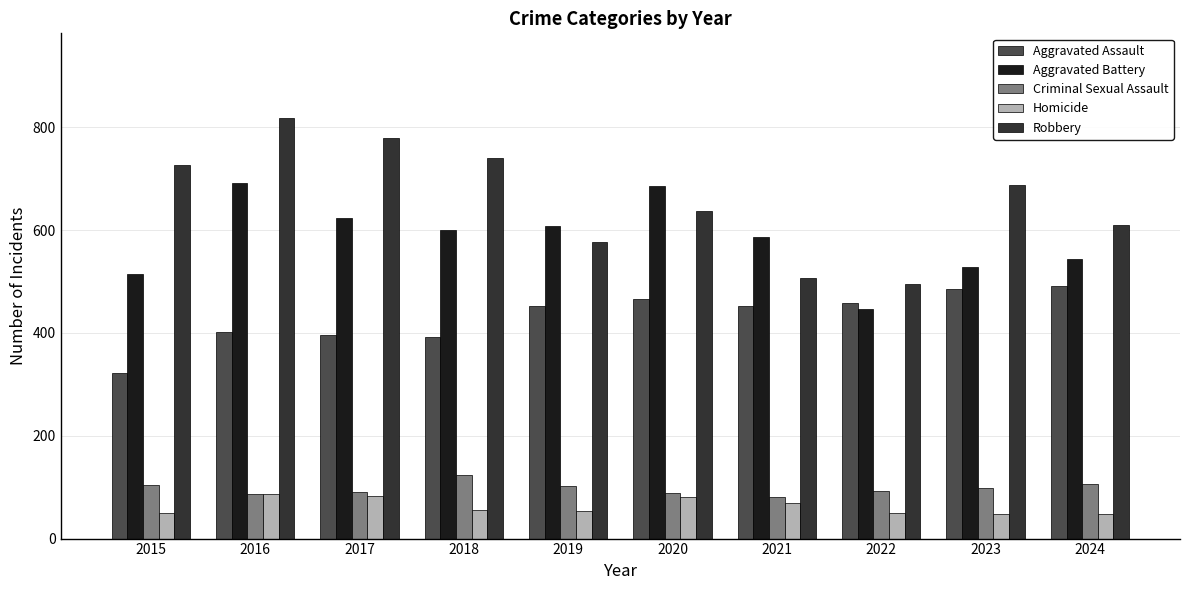

Is the value of Aggravated Battery at 2024 greater than the value of Aggravated Assault at 2016?

Yes